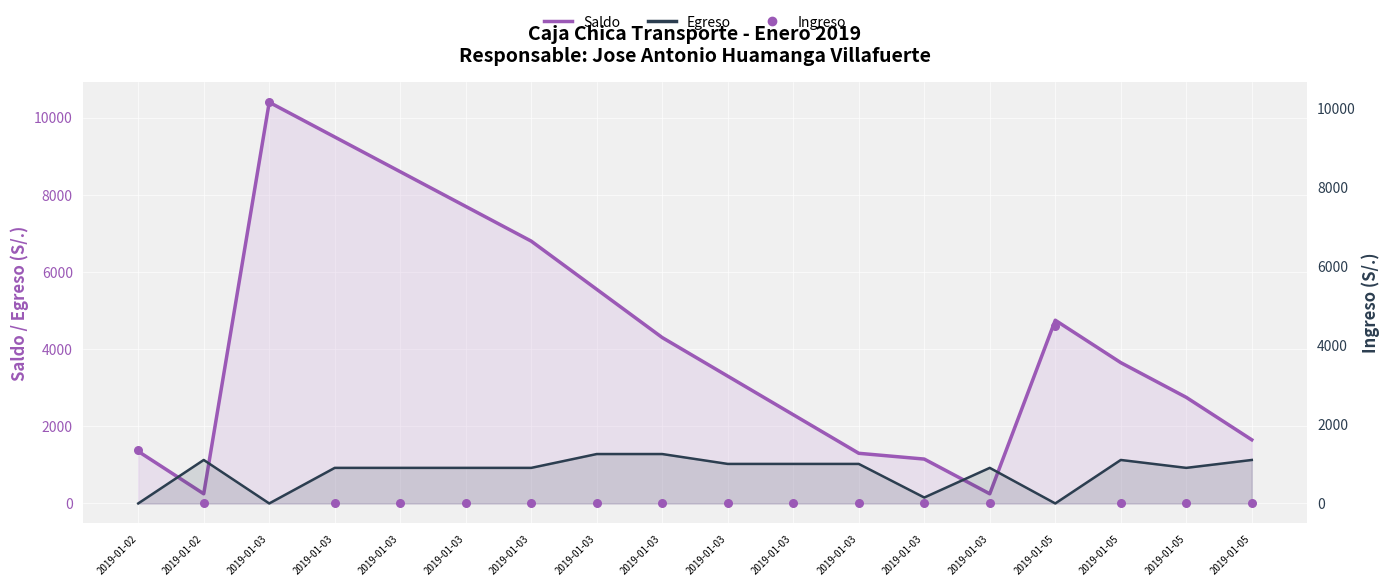

What is the total value across all series at 2019-01-02?

2700